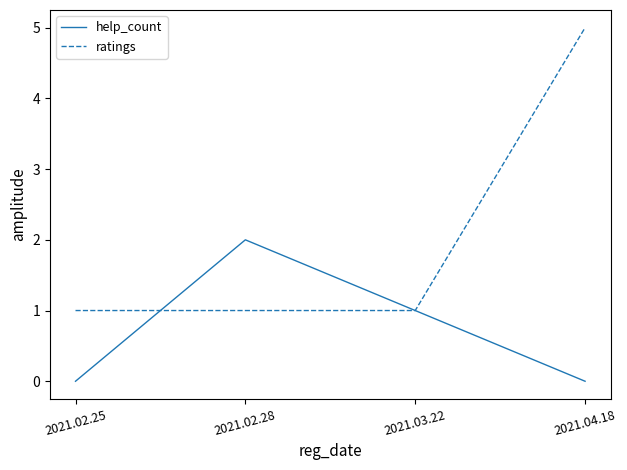

At which label is help_count closest to 1?

2021.03.22